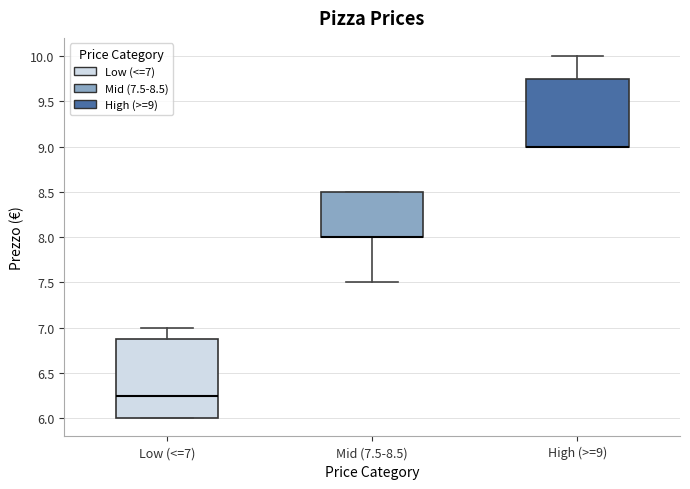

Where is the upper edge of the box for Low (<=7) on the y-axis? The values are not printed on the chart, so give them approximately, as read against the axis.

6.90